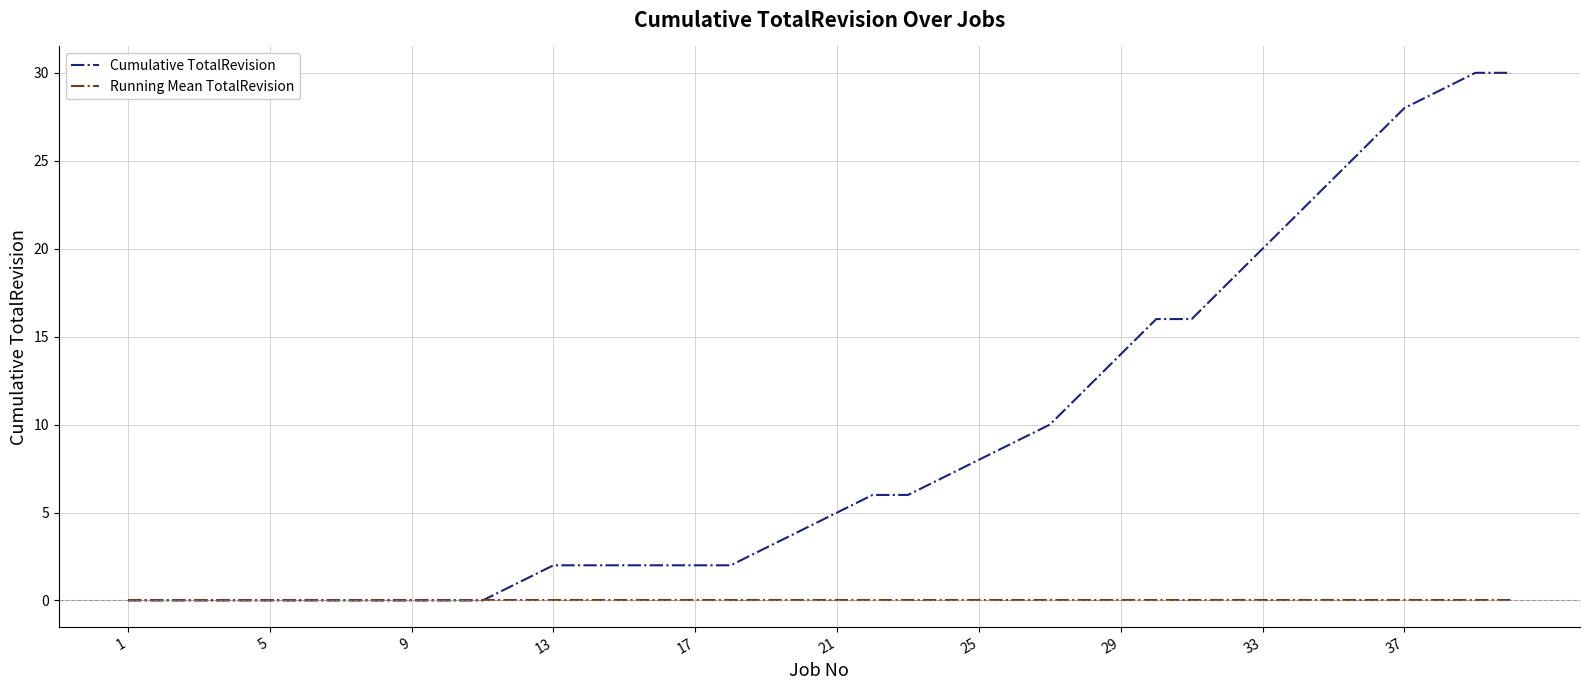

What is the greatest value displayed?

30